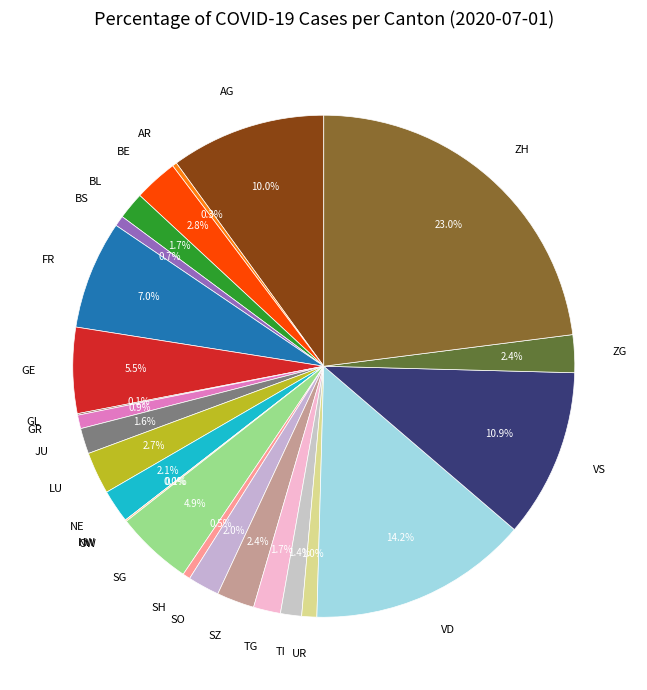

What is the smallest slice in the pie chart?

NW